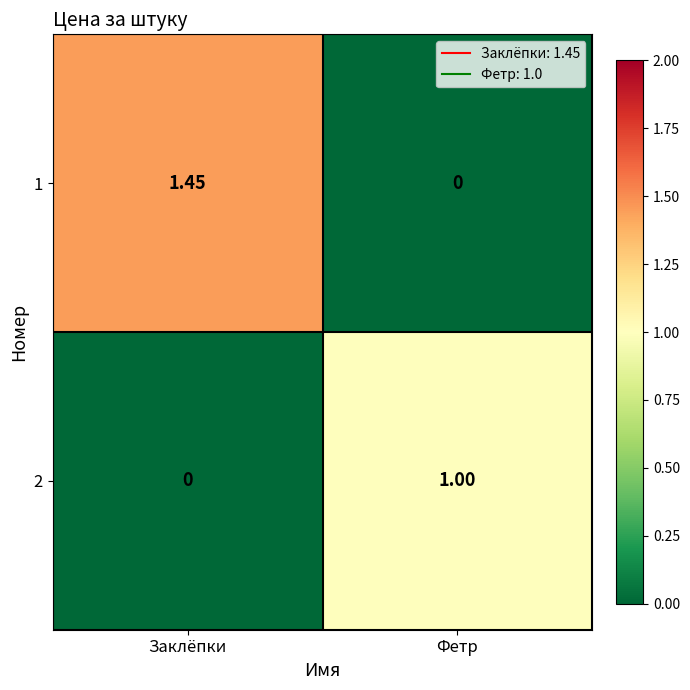

At how many categories does at least one series exceed 0?

2